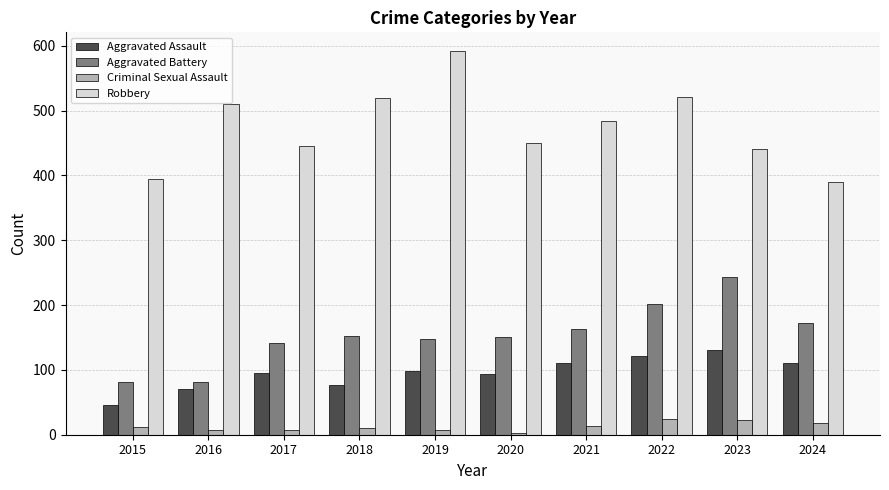

What are all the series names shown in the legend?

Aggravated Assault, Aggravated Battery, Criminal Sexual Assault, Robbery